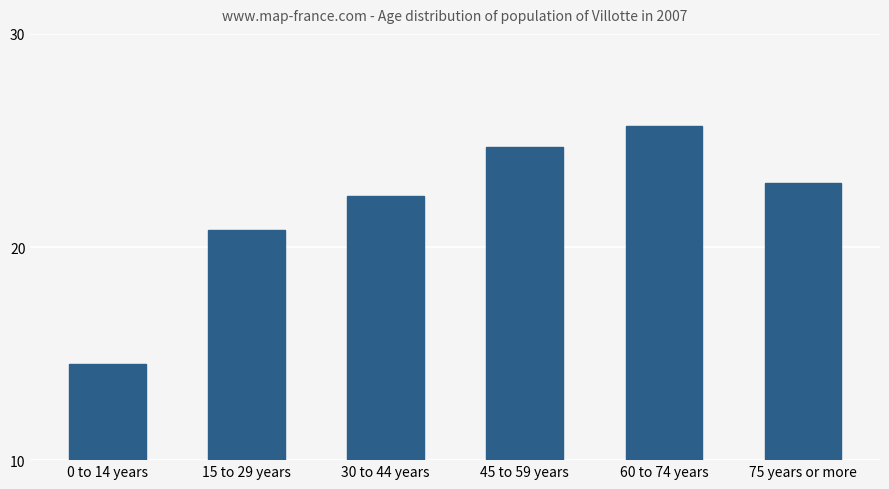

Are the bars grouped side by side (vs. stacked)?

No